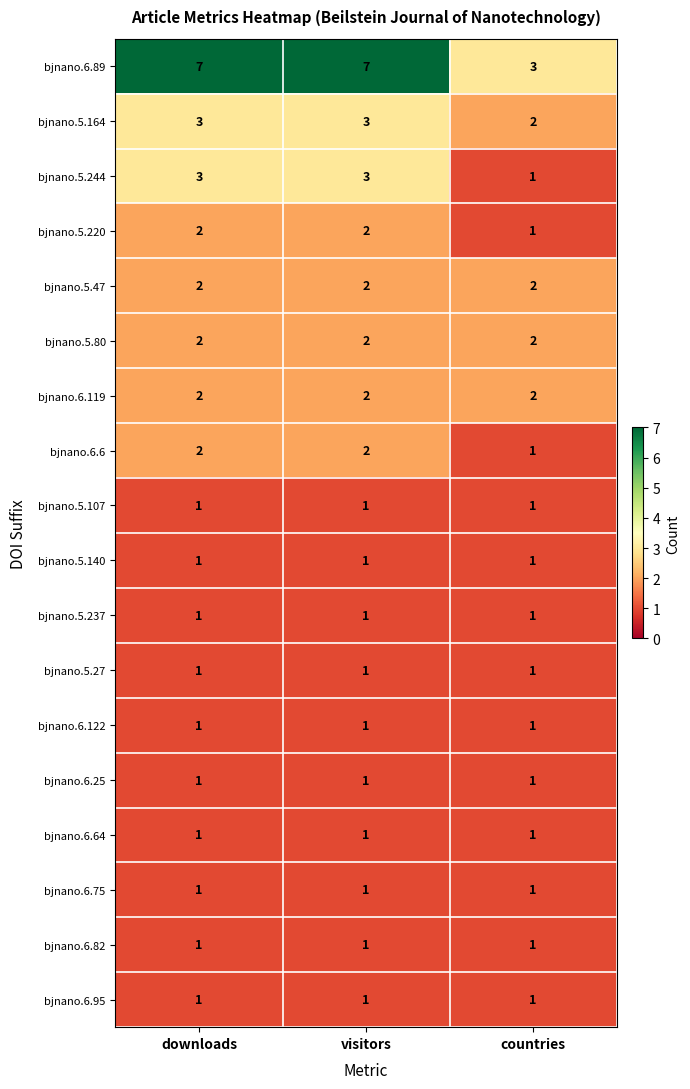

How many bjnano.5.164 values are between 2 and 3?

3